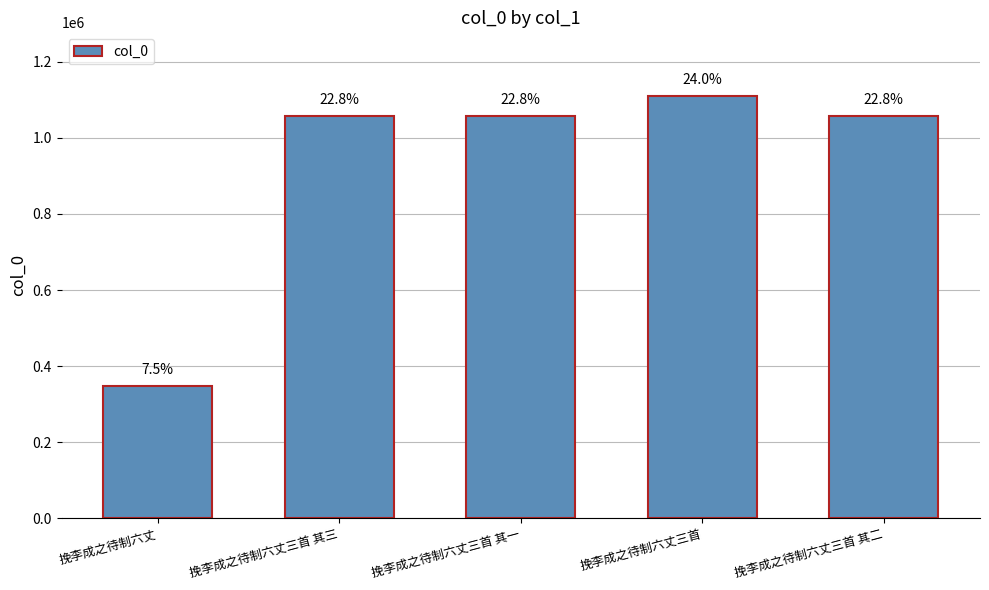

At which category does the chart reach its minimum across all series?

挽李成之待制六丈